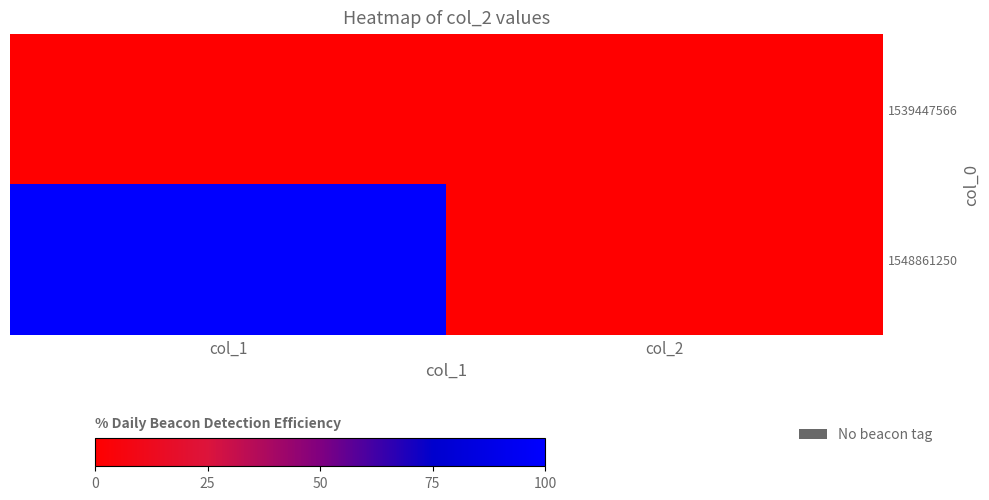

Which series has the largest total across all categories?

1548861250